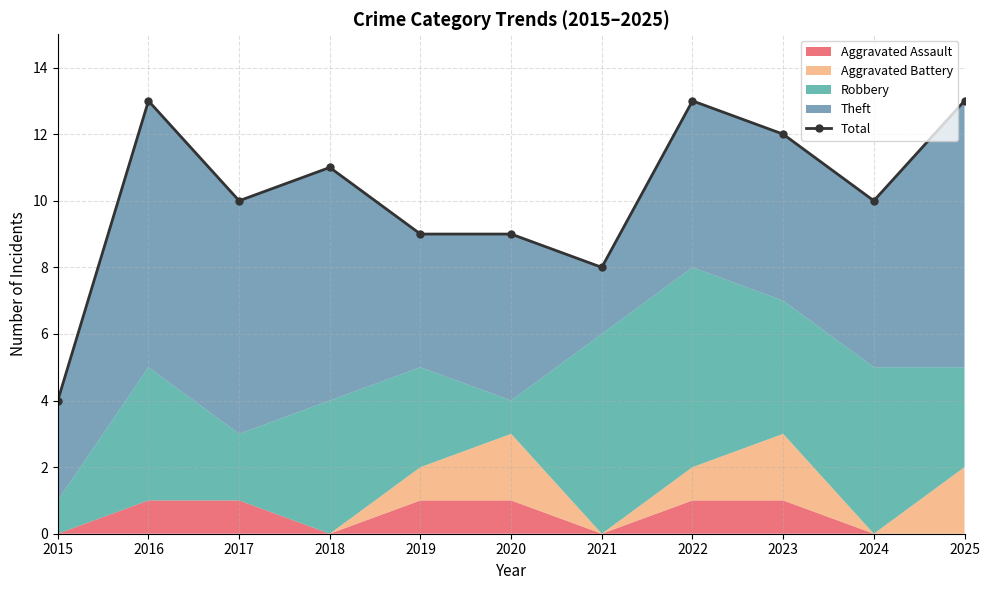

What is the change in value from 2015 to 2018?

+7